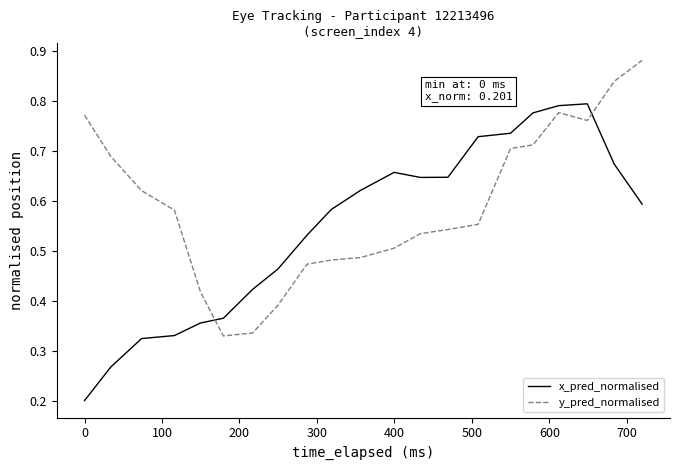

In x_pred_normalised, how many points are higher than both neighbors (excluding endpoints)?

2